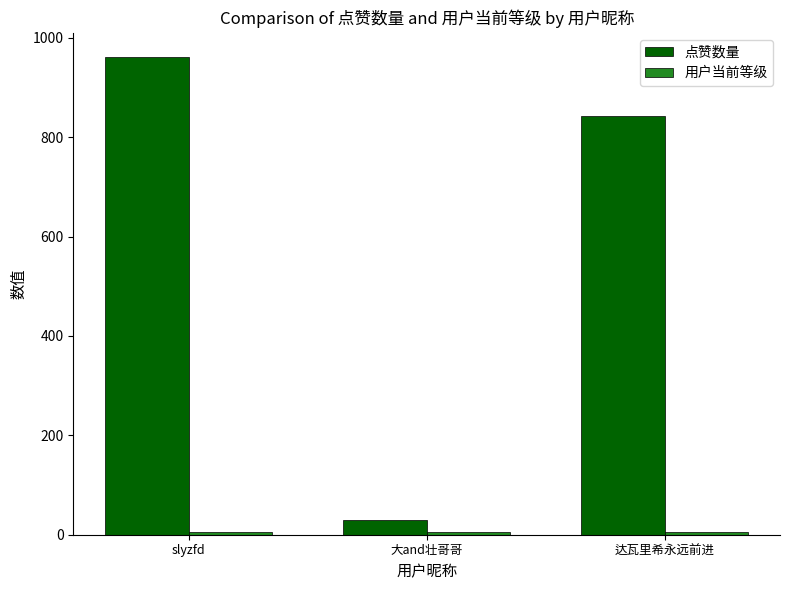

Which series has the largest total across all categories?

点赞数量